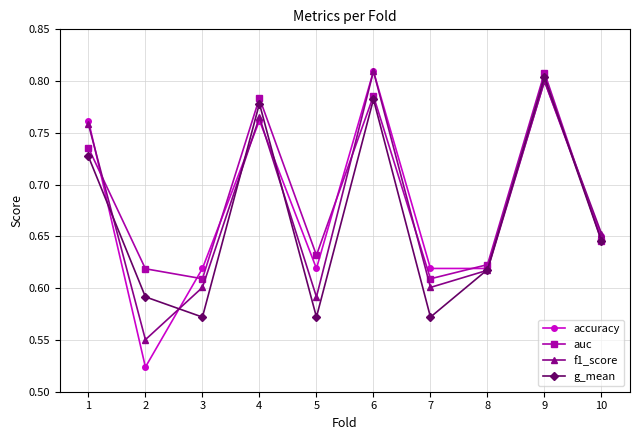

True or false: accuracy has a value of 0.6 at 7.

True